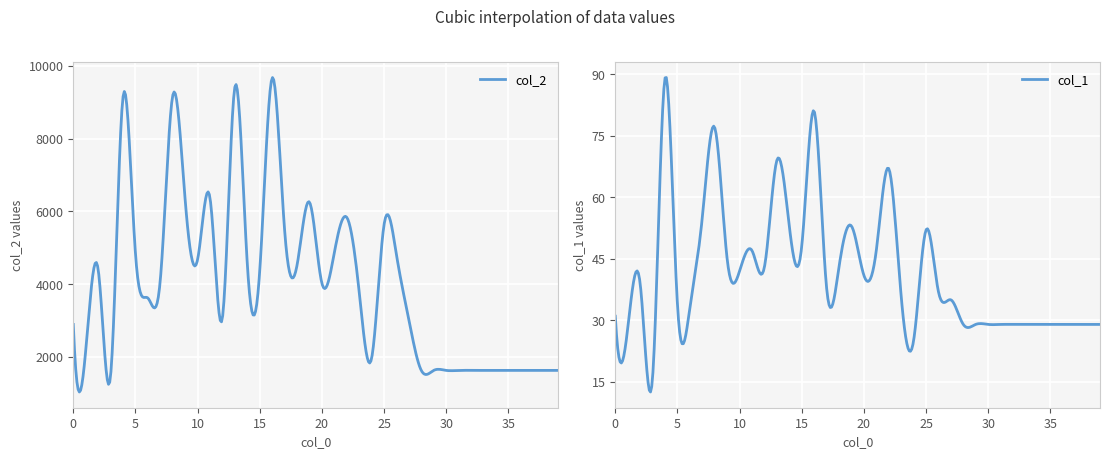

What are all the series names shown in the legend?

col_2, col_1